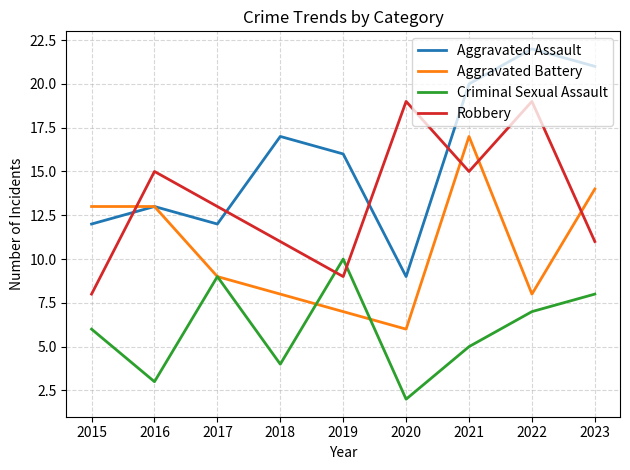

What is the difference between the second highest and second lowest values in the Robbery series?

10